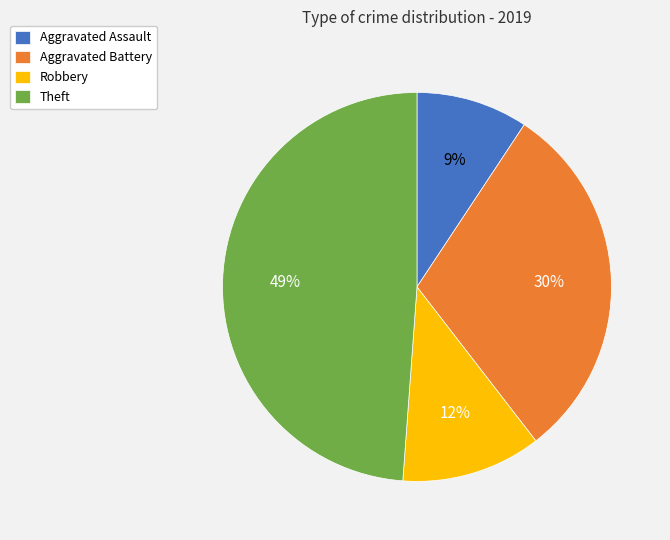

Which has a higher value, Aggravated Assault or Aggravated Battery?

Aggravated Battery